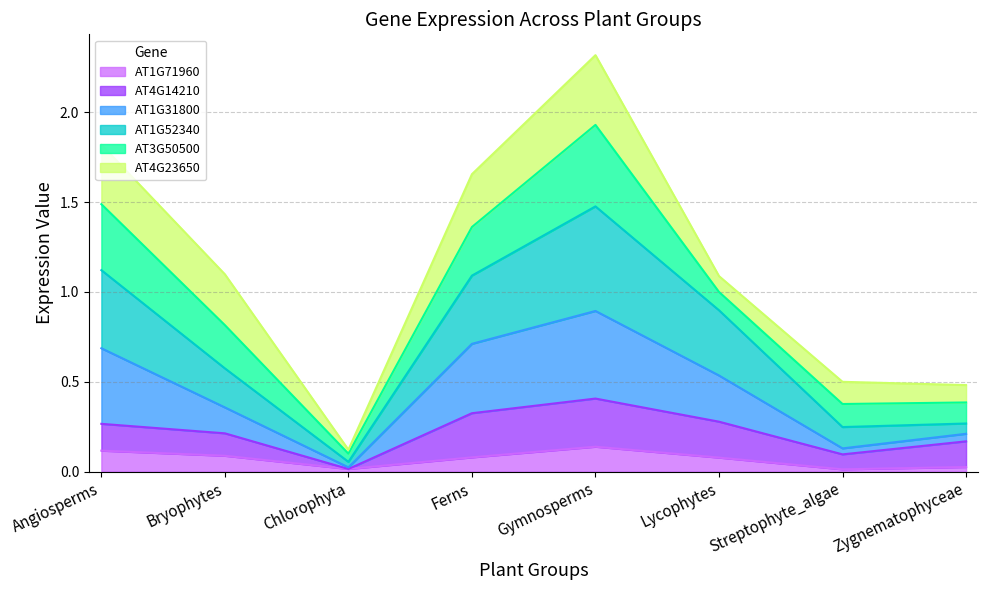

What is the total value across all series at Angiosperms?

1.8